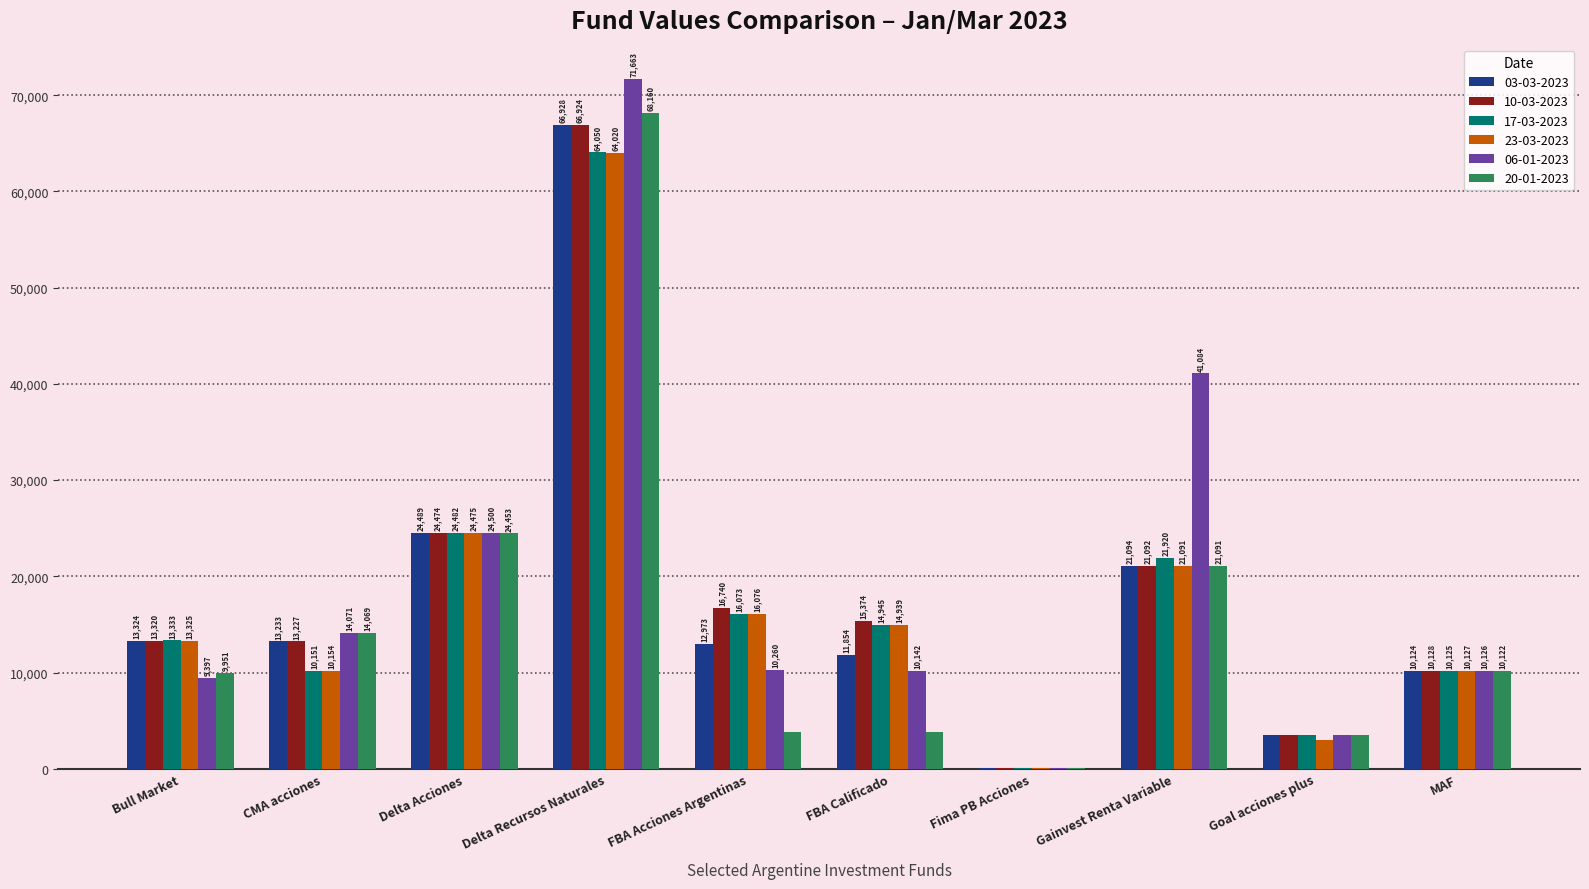

What is the greatest value displayed?

71663.1